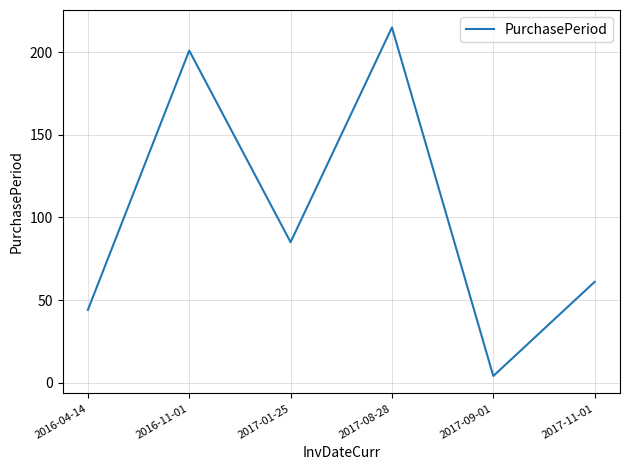

How many lines are shown in the chart?

1